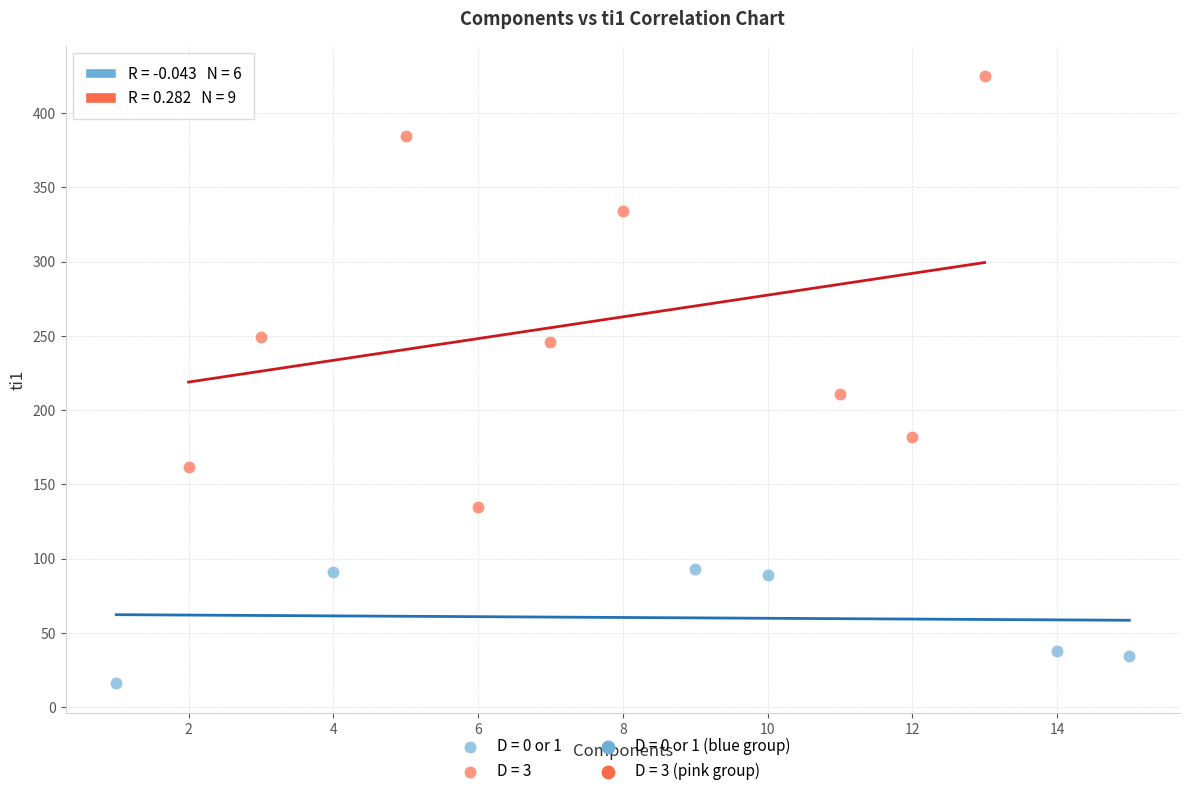

Which series reaches the maximum Y coordinate?

D = 3